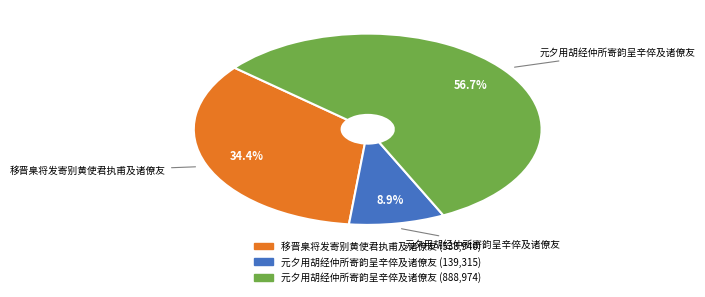

Which slice is the smallest?

元夕用胡经仲所寄韵呈辛倅及诸僚友